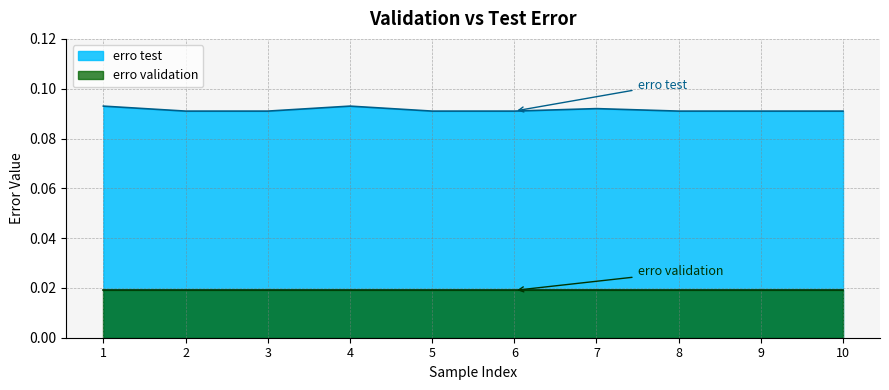

What is the average value?

0.1